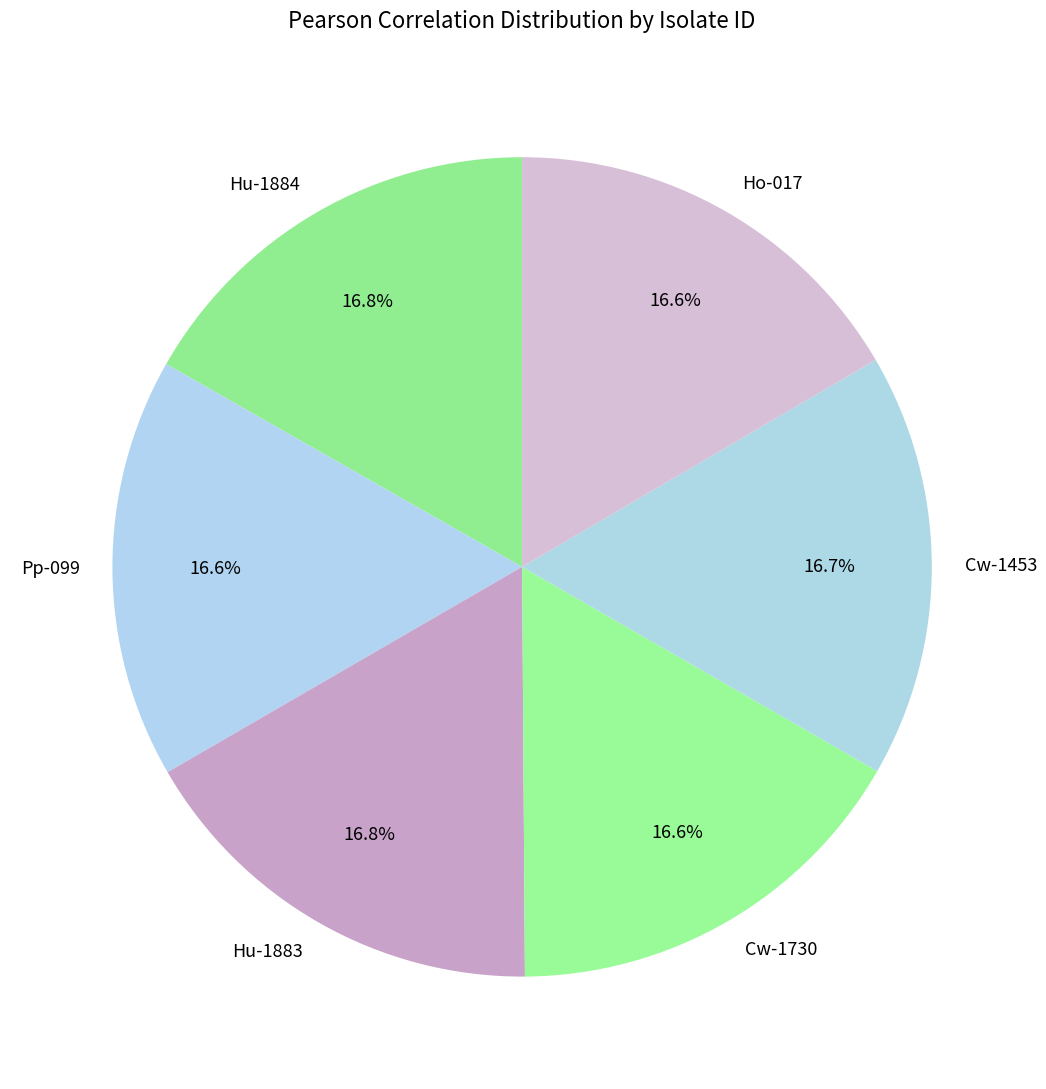

What is the total percentage of Hu-1883 and Cw-1453?

33.5%